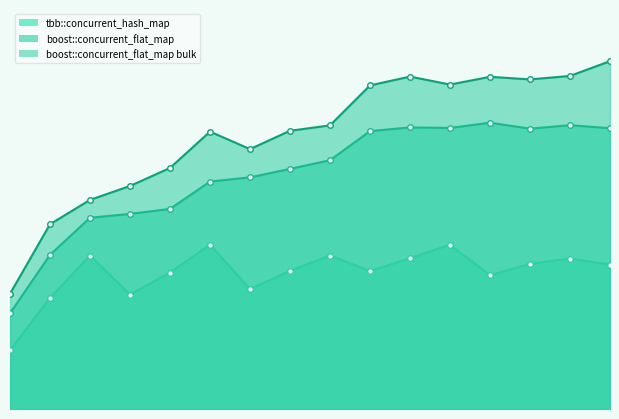

Which series changed the most between 1 and 12?

boost::concurrent_flat_map bulk